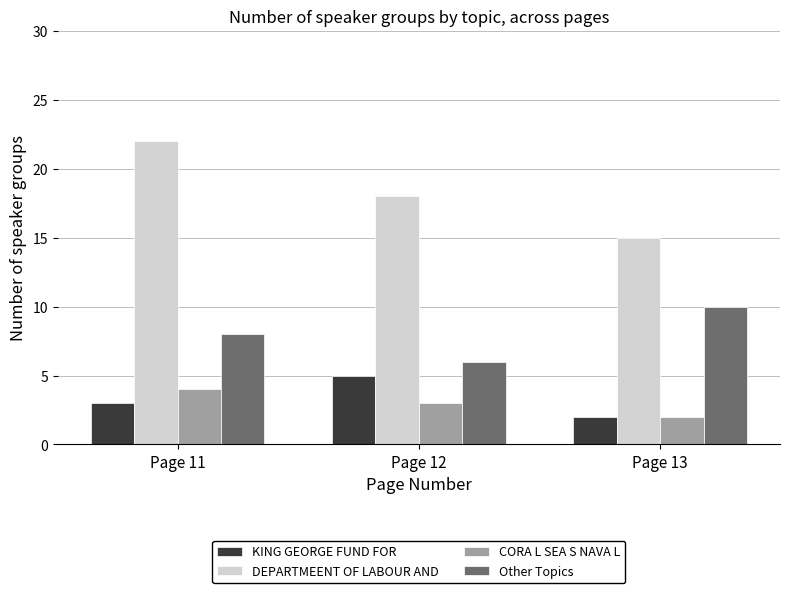

What is the value of the CORA L SEA S NAVA L bar at the 1st from the left?

4